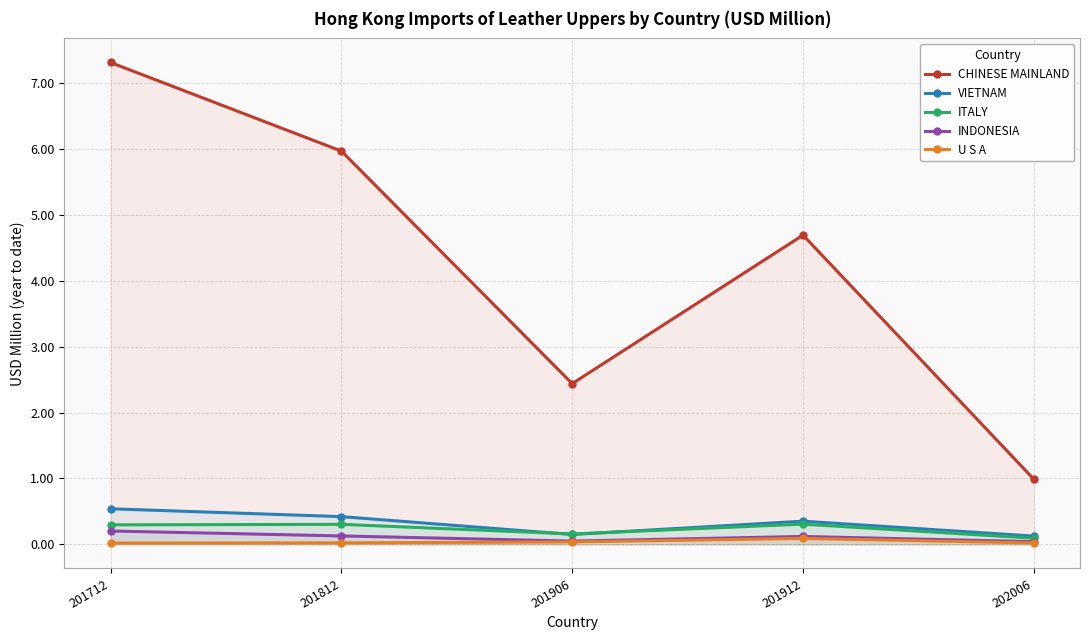

Which series has the widest spread of values?

CHINESE MAINLAND